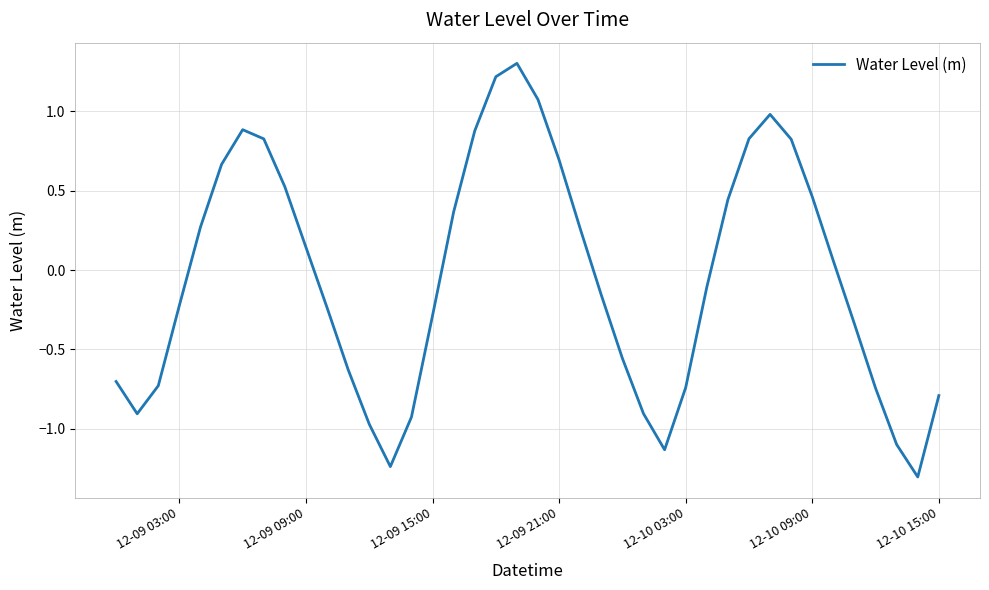

What is the difference between the maximum and minimum values?

2.6